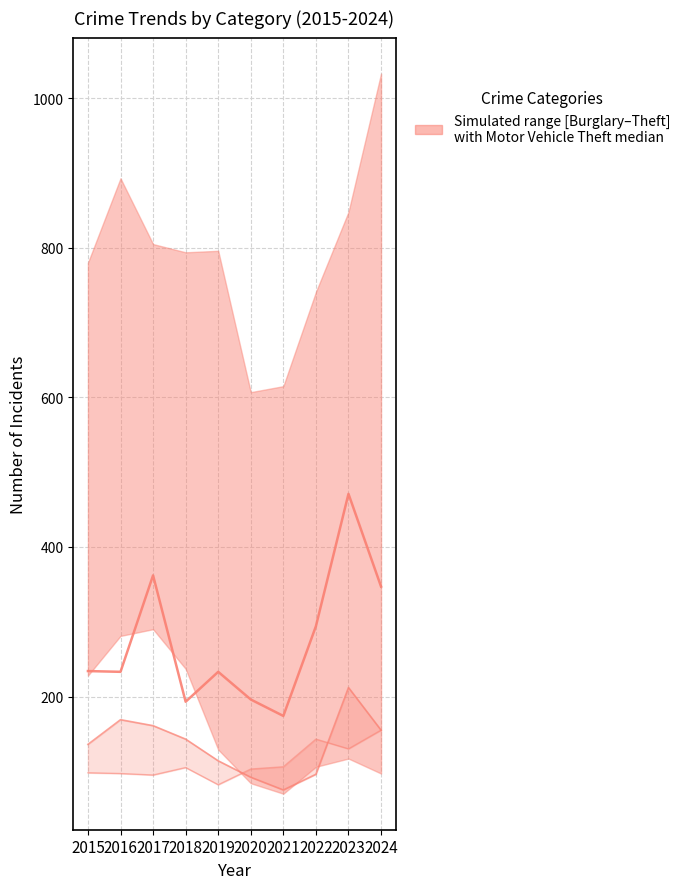

The value of Aggravated Assault at 2020 is 103. True or false?

True